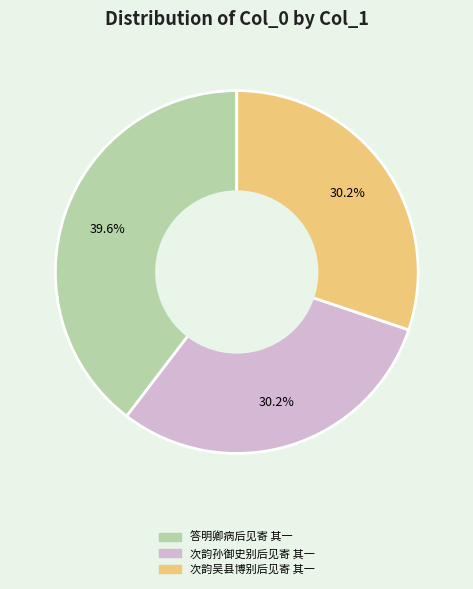

What percentage is the 次韵吴县博别后见寄 其一 slice, to the nearest percent?

30%